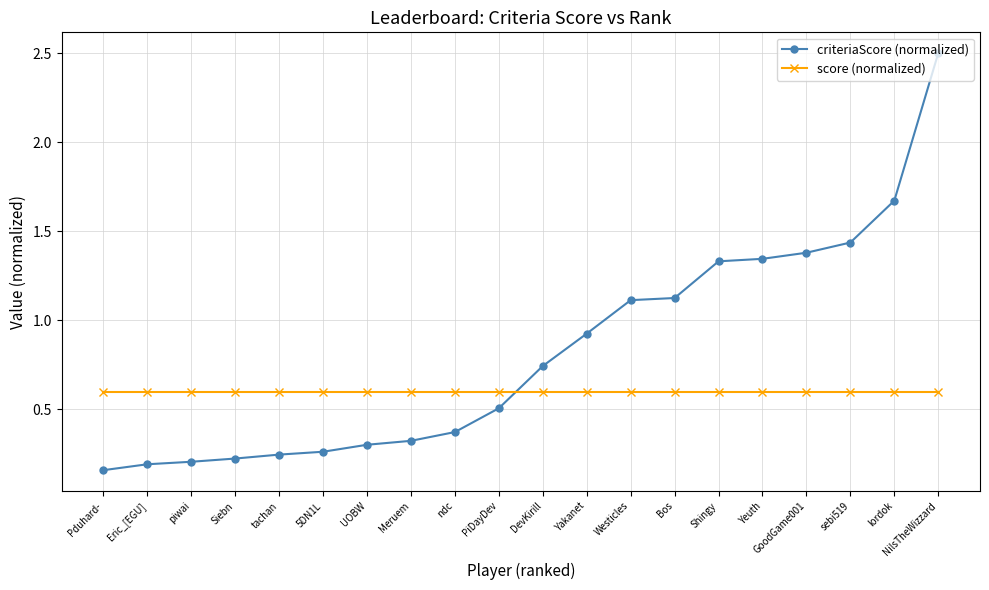

Is the value of score (normalized) at Meruem greater than the value of criteriaScore (normalized) at tachan?

Yes